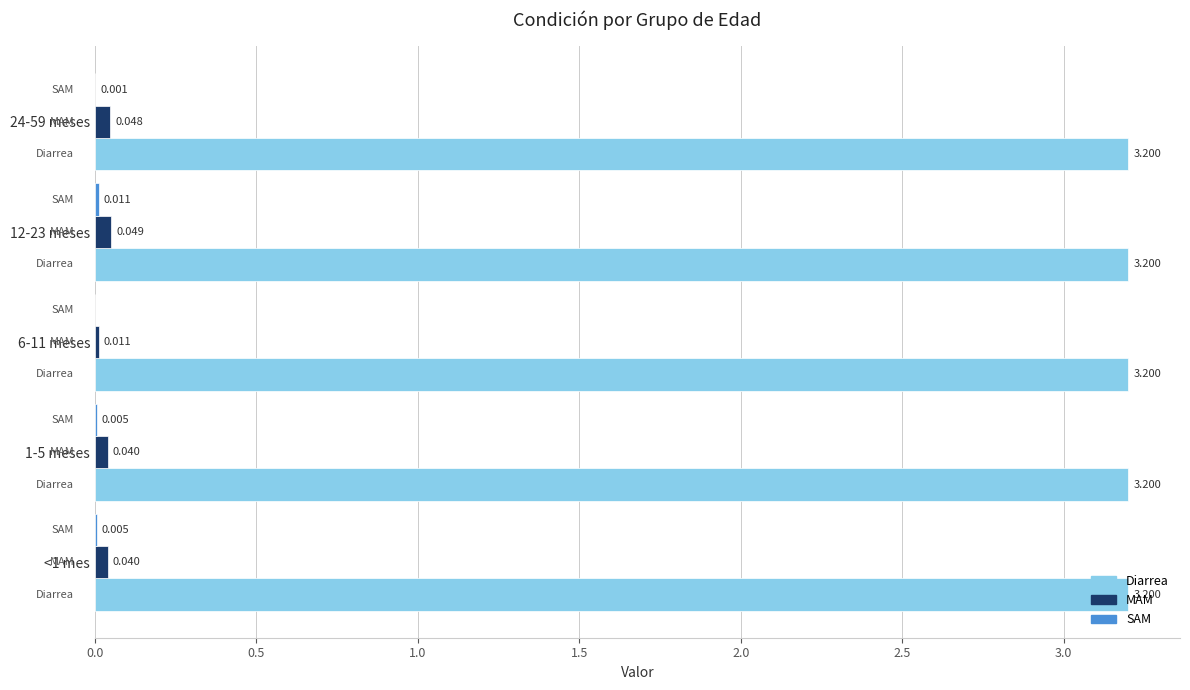

Is the value of Diarrea at 24-59 meses greater than the value of MAM at 24-59 meses?

Yes